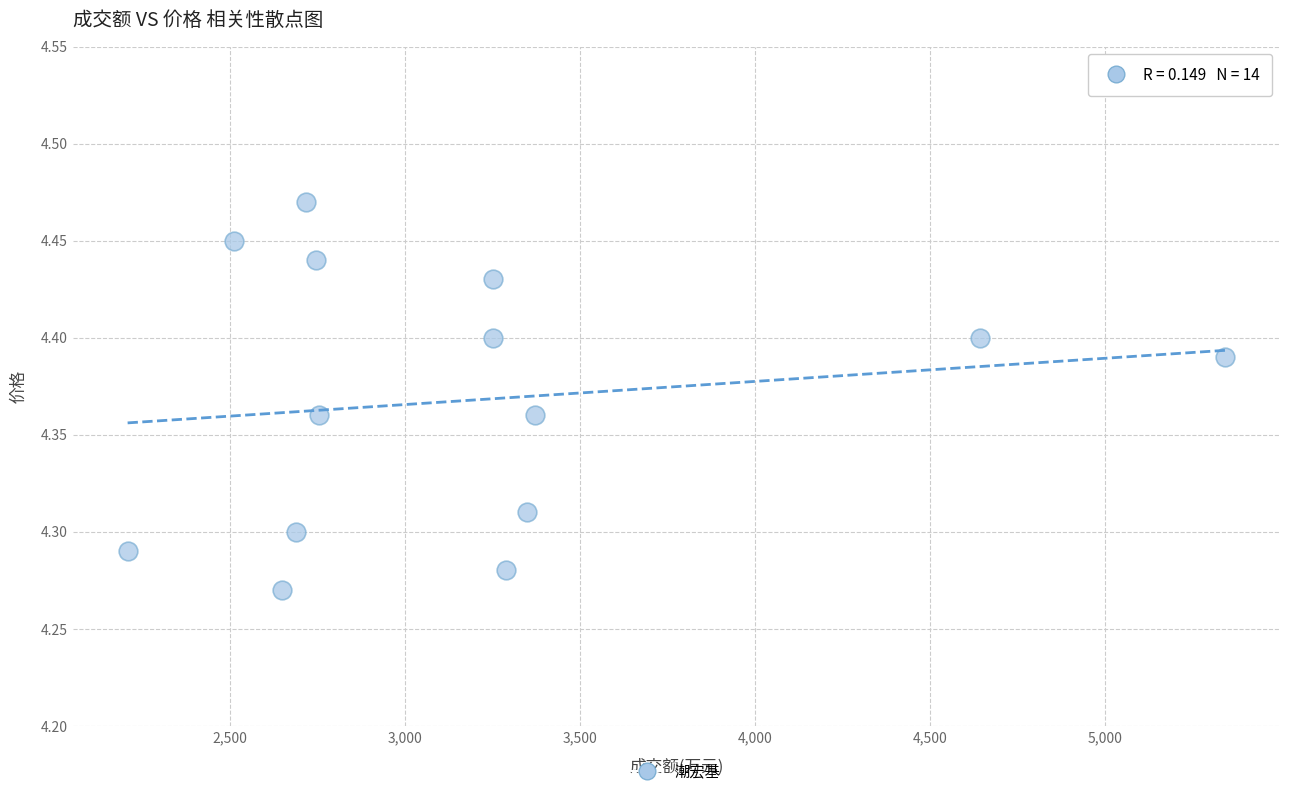

What is the range of X values (max minus min)?

3136.0